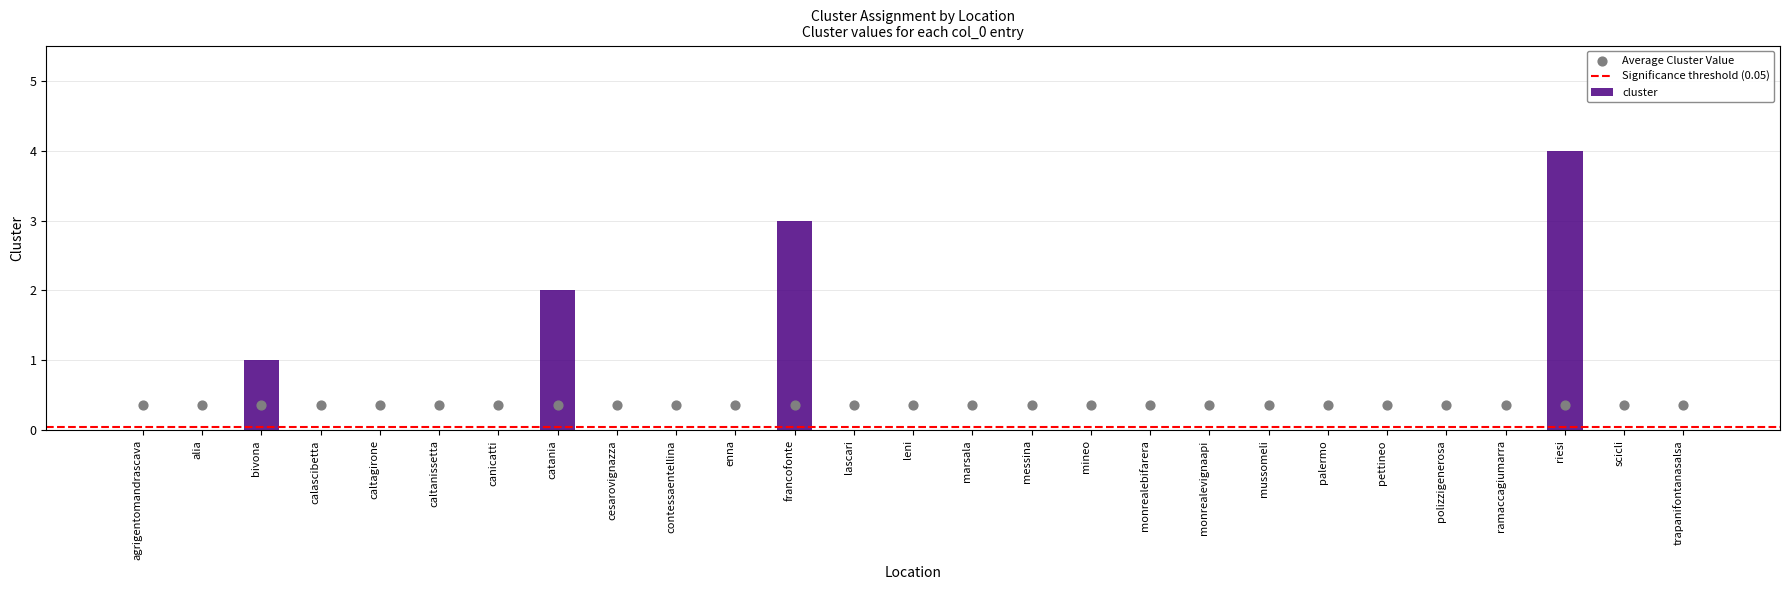

Between monrealevignaapi and alia, which is larger?

monrealevignaapi